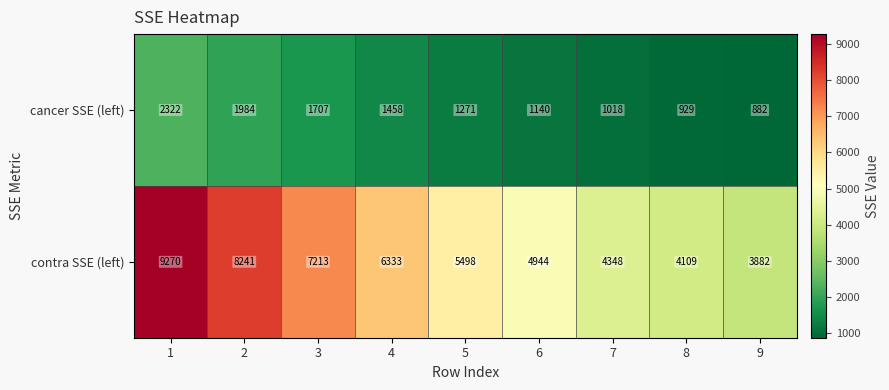

The cancer SSE (left) series shows 3421 at 2. True or false?

False